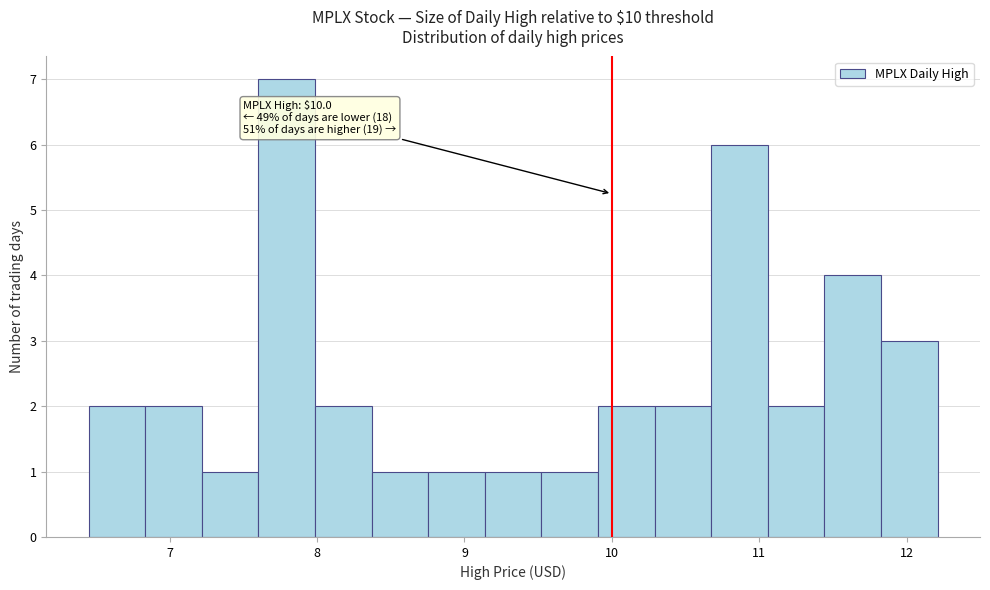

Read against the x-axis, roughly where is the centre of the tallest bar?

7.8